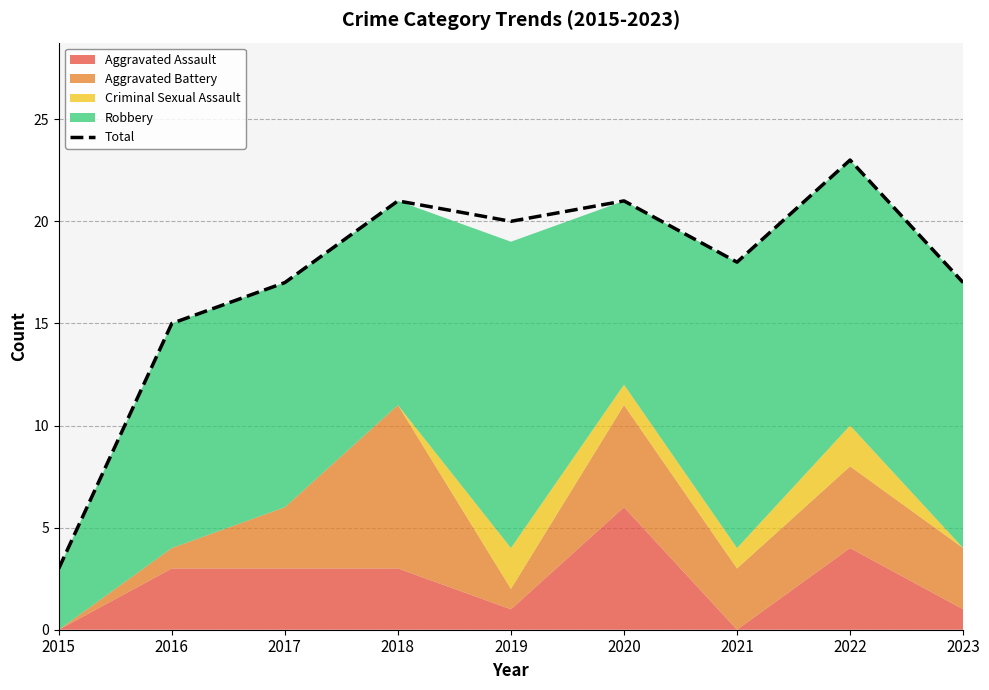

List the labels in order of value, largest first.

2022, 2018, 2020, 2019, 2021, 2017, 2023, 2016, 2015